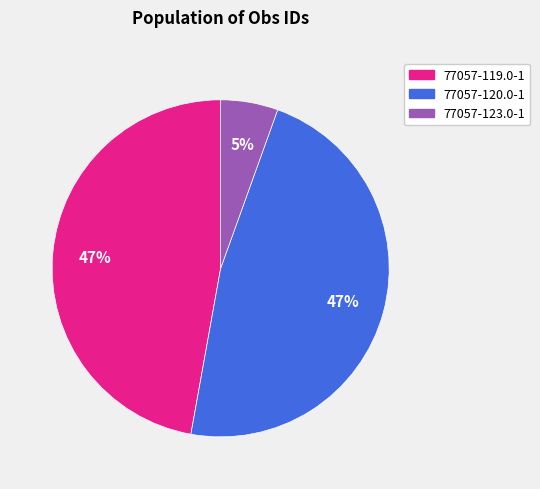

To the nearest percent, what percentage of the pie is 77057-123.0-1?

5%